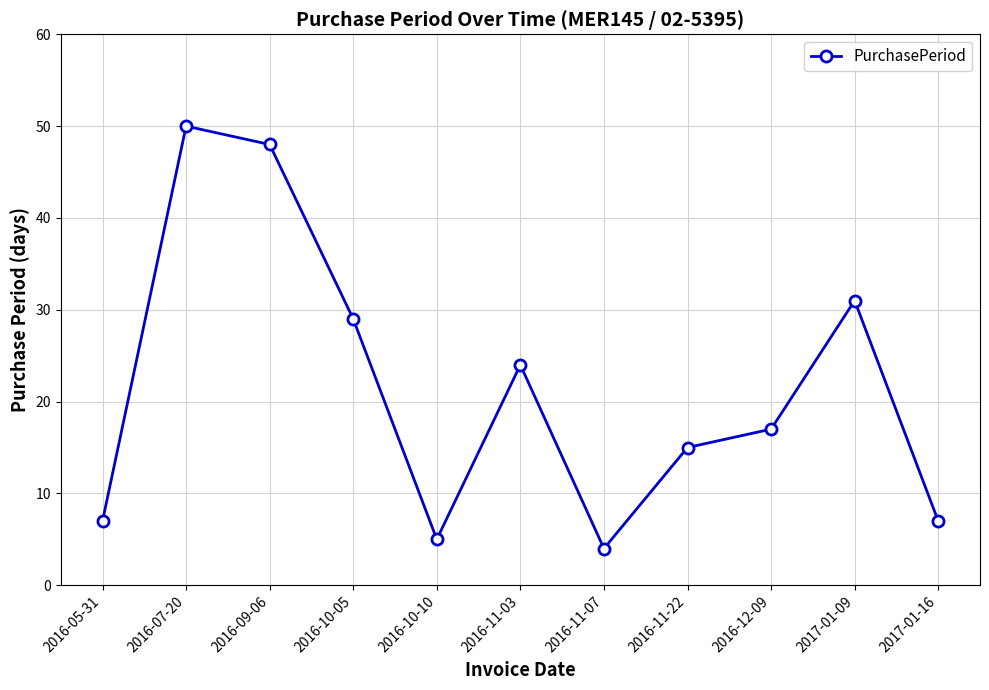

Between 2016-10-10 and 2016-12-09, which is larger?

2016-12-09